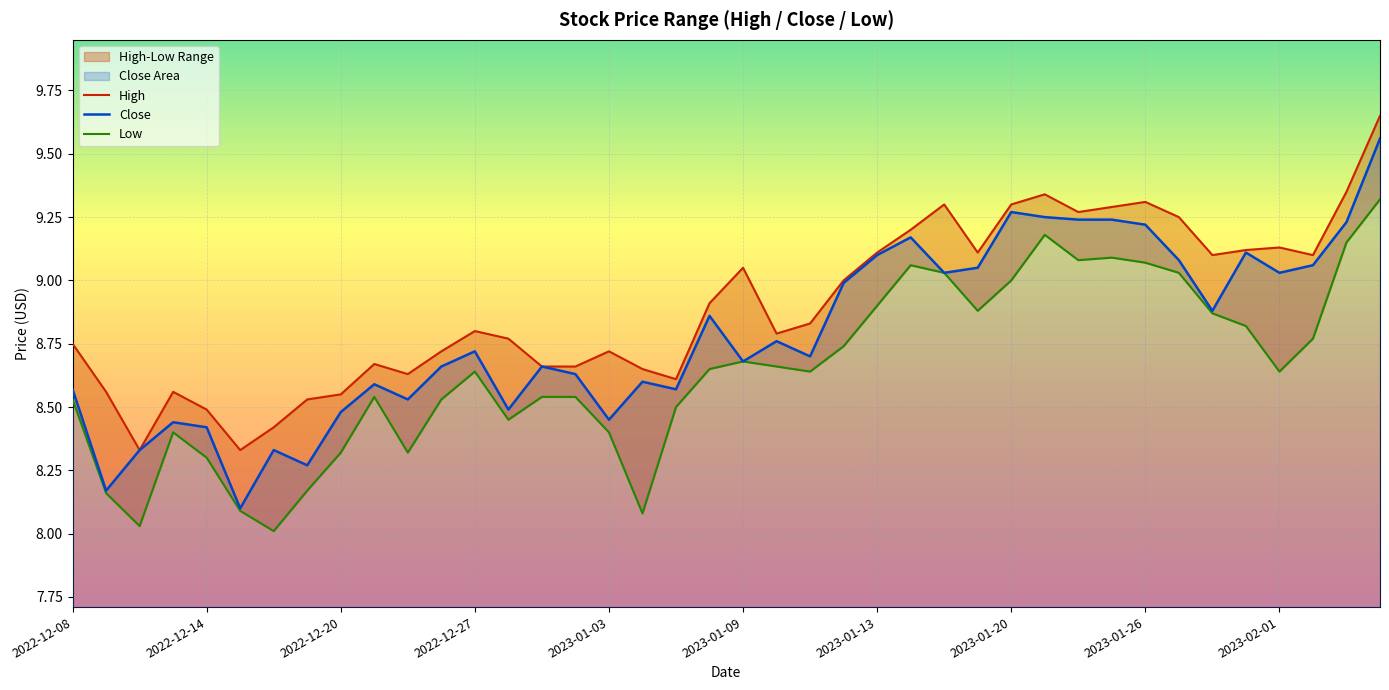

True or false: High and Low cross at least once.

False